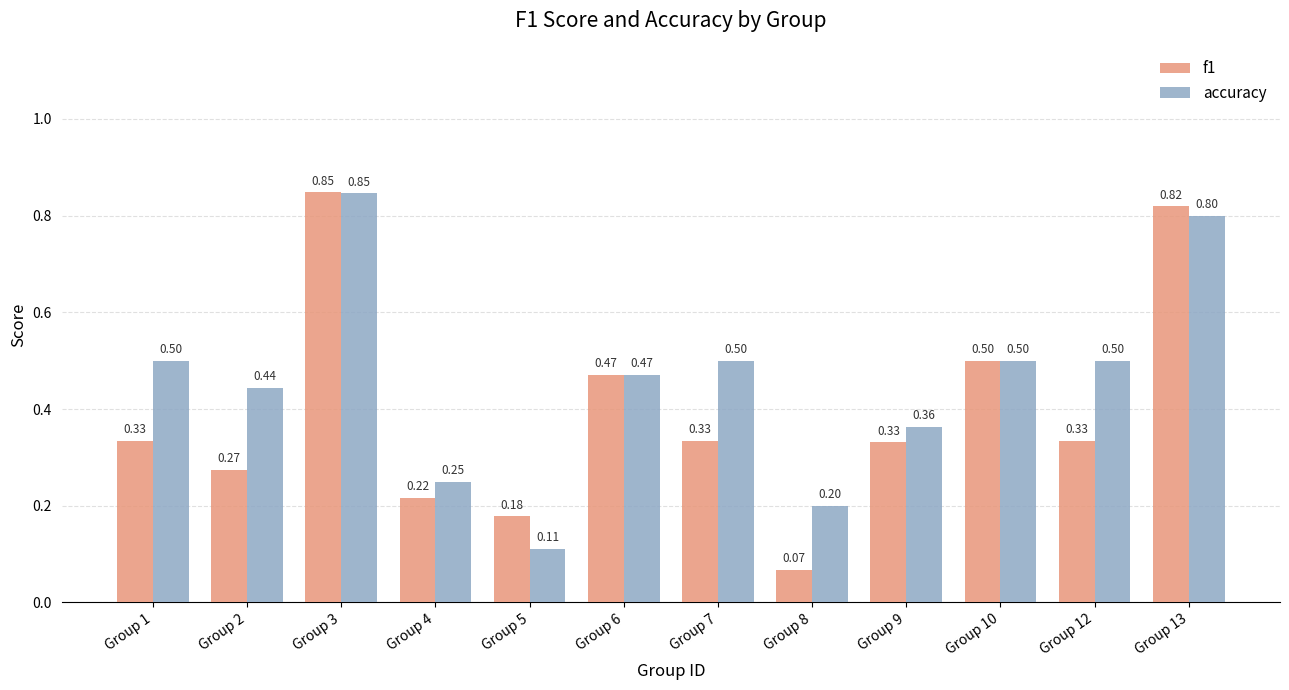

Which category has the lowest value in the accuracy series?

Group 5